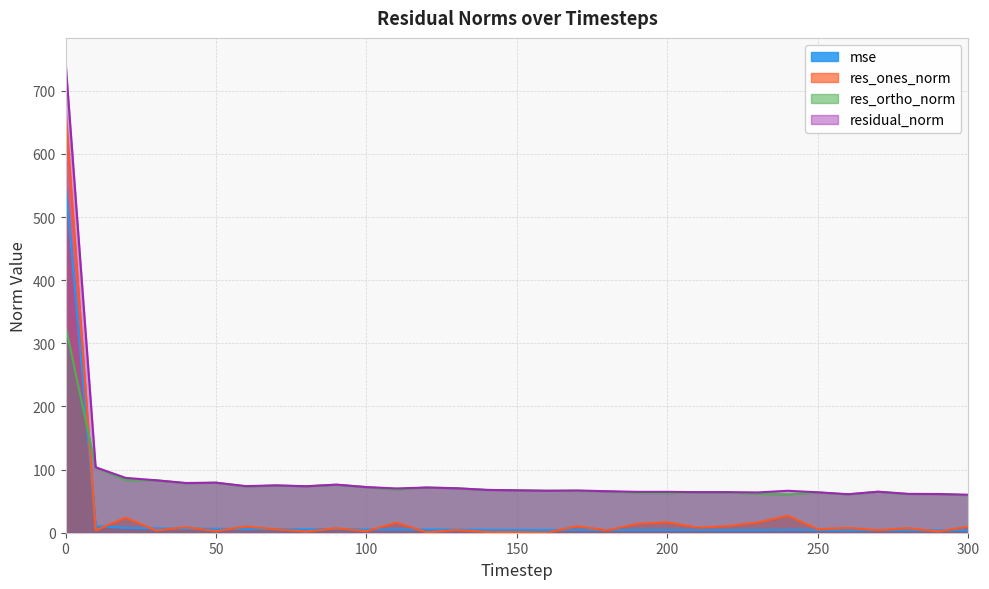

What are all the series names shown in the legend?

mse, res_ones_norm, res_ortho_norm, residual_norm